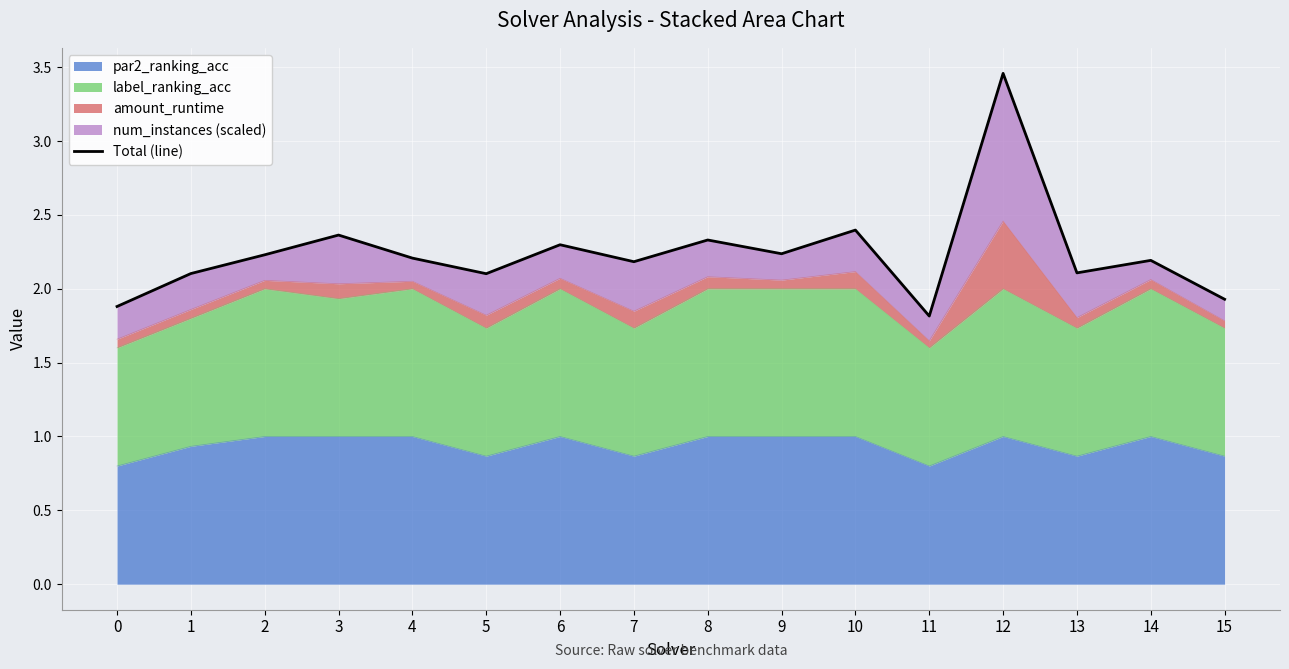

What is the highest value of the par2_ranking_acc series?

1.0